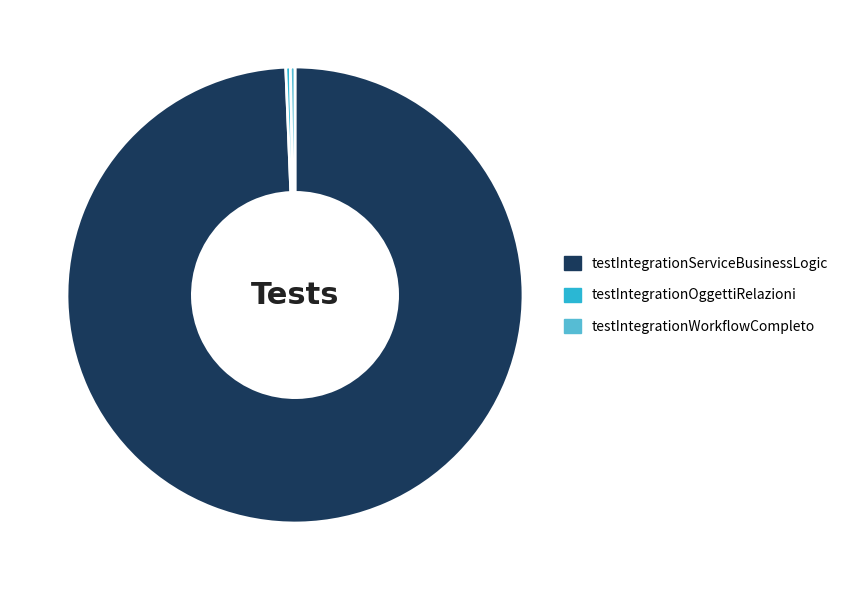

Count the number of slices in the pie.

3